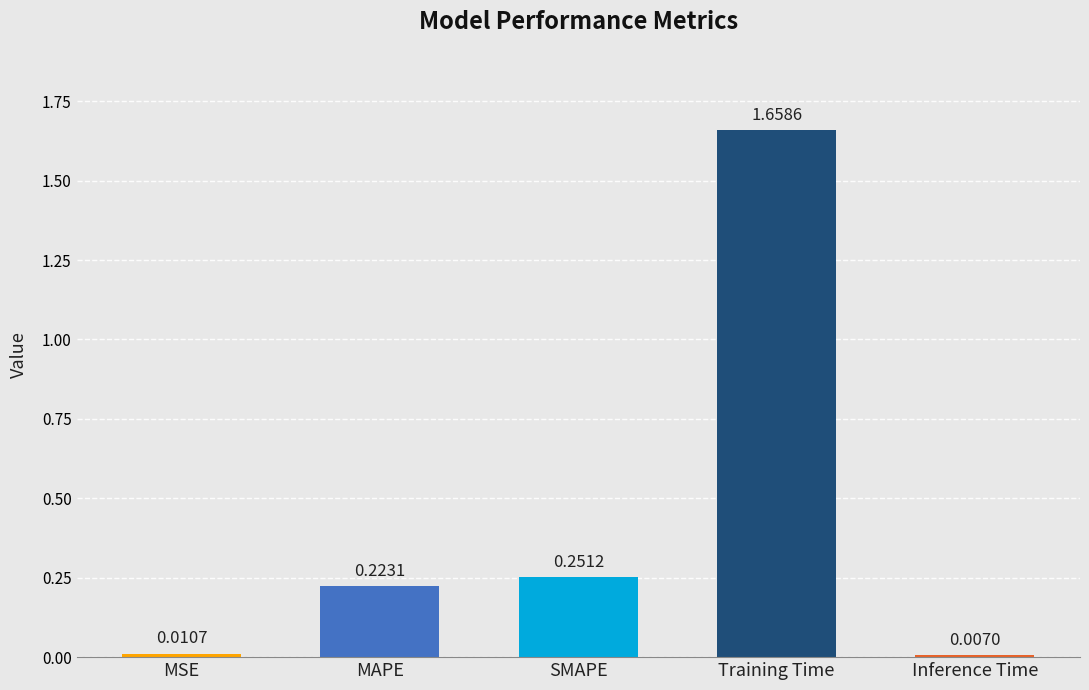

Does the chart contain any negative values?

No